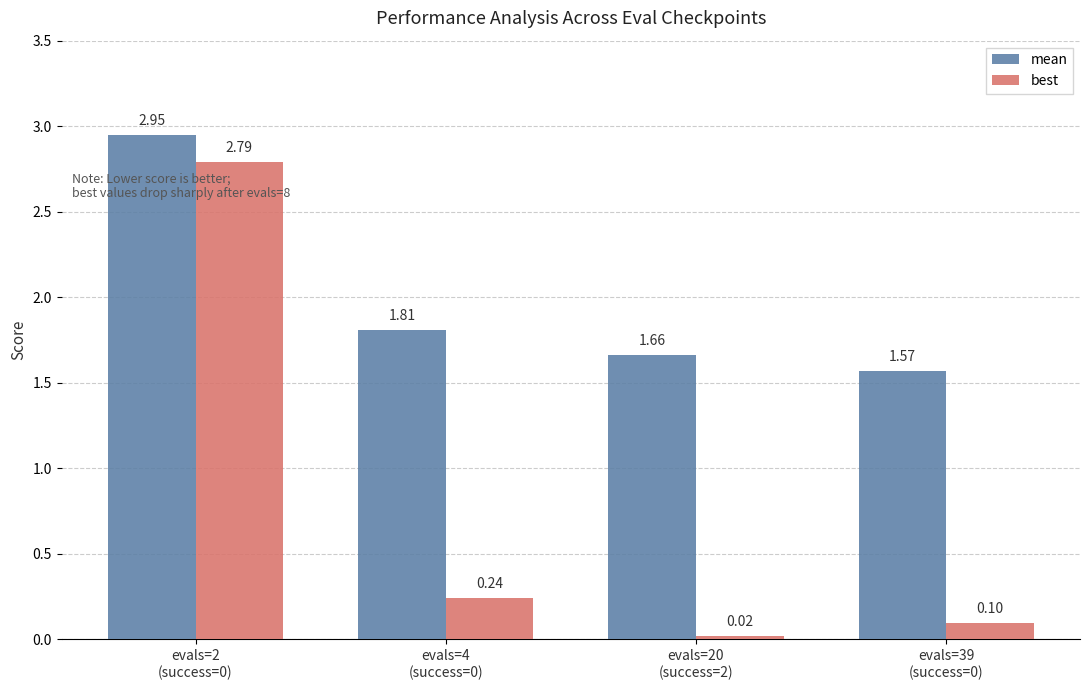

At how many categories does at least one series exceed 0?

4